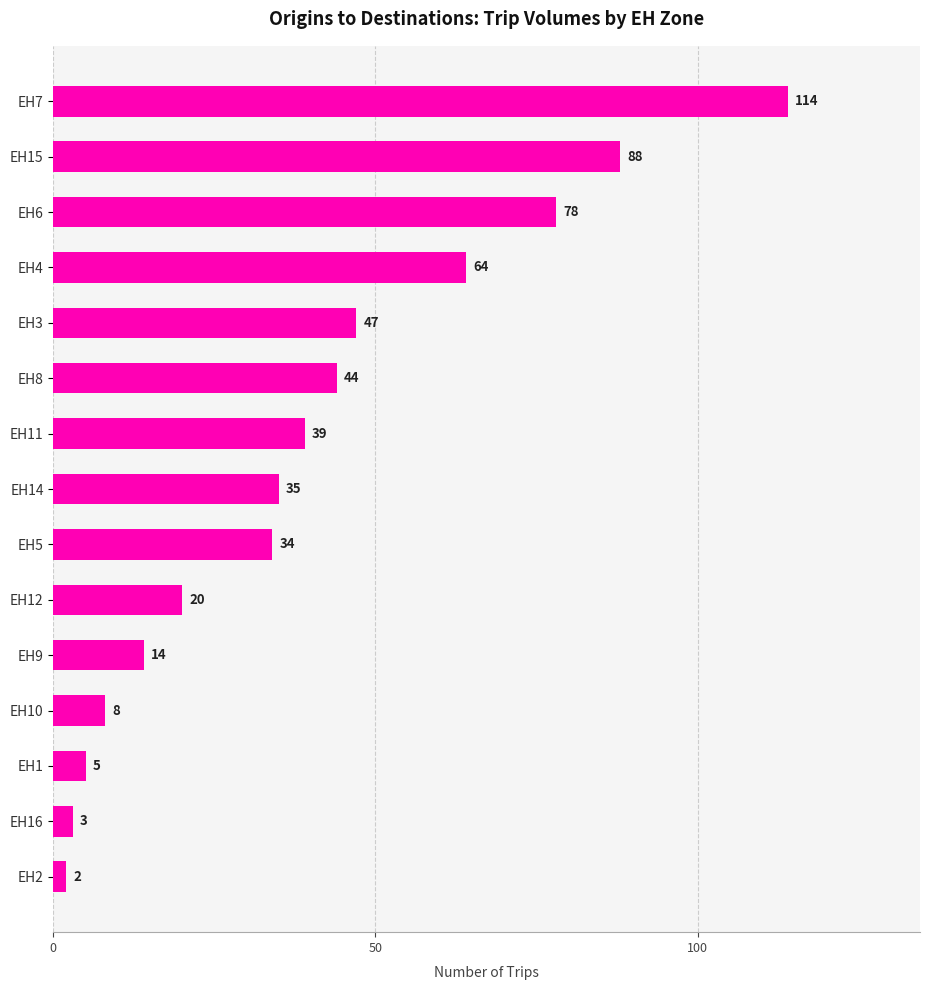

True or false: the data shows 34 at EH5.

True